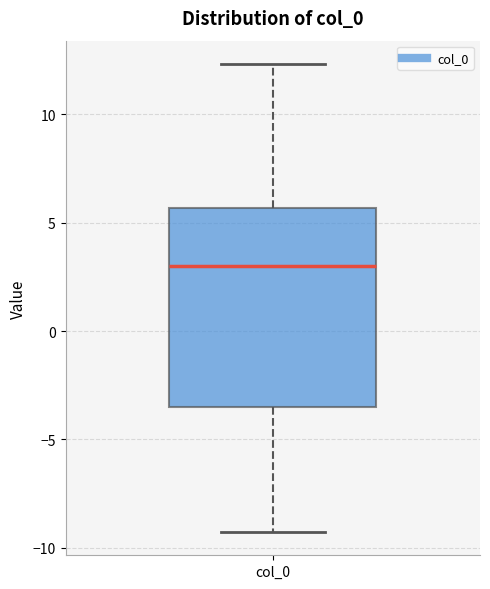

Read this box plot against the y-axis: the position of the median line, the range covered by the box, and the ends of both whiskers. The values are not printed on the chart, so give them approximately, as read against the axis.

median 3.0, box -3.5 to 5.5, whiskers -9.5 to 12.5